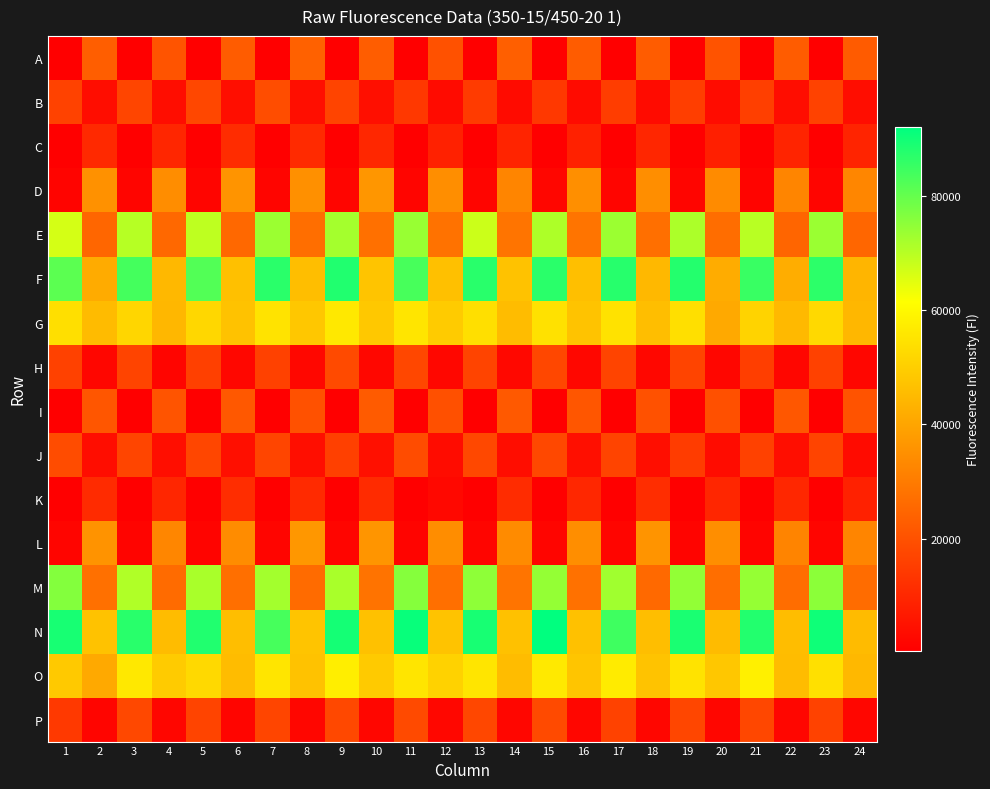

Reading left to right, list all the values displayed in this chart.

A: 1=424	2=23075	3=432	4=20694	5=408	6=22494	7=422	8=23784	9=394	10=22917	11=481	12=20051	13=407	14=23451	15=470	16=22560	17=396	18=22454	19=434	20=20621	21=413	22=22515	23=466	24=22262
B: 1=16400	2=3756	3=17165	4=3659	5=17516	6=3986	7=19017	8=3926	9=16843	10=4151	11=14014	12=3156	13=14845	14=3195	15=14059	16=3397	17=15170	18=3276	19=15441	20=3492	21=15691	22=3685	23=16338	24=3761
C: 1=446	2=10443	3=421	4=9679	5=460	6=11049	7=449	8=10759	9=417	10=10054	11=432	12=8461	13=429	14=9267	15=458	16=8600	17=539	18=9704	19=552	20=8028	21=550	22=9251	23=635	24=9240
D: 1=1565	2=35235	3=1723	4=34338	5=1756	6=36021	7=1771	8=34973	9=1826	10=36467	11=1819	12=34562	13=1990	14=32582	15=2042	16=34890	17=1877	18=34563	19=1722	20=33815	21=1549	22=32586	23=1969	24=32763
E: 1=66626	2=24956	3=70242	4=25404	5=69349	6=25577	7=73313	8=26881	9=72277	10=27362	11=73826	12=27833	13=67695	14=28287	15=71209	16=28333	17=73401	18=27252	19=71361	20=26549	21=70003	22=24688	23=73646	24=24965
F: 1=81165	2=41444	3=83703	4=44489	5=82129	6=46488	7=86966	8=46129	9=88175	10=47326	11=83340	12=46576	13=87233	14=47092	15=87001	16=46359	17=87407	18=44524	19=87715	20=41814	21=85151	22=42050	23=86603	24=44087
G: 1=53801	2=45322	3=51822	4=44434	5=52054	6=47047	7=54883	8=48198	9=56073	10=48440	11=55535	12=49191	13=53999	14=45627	15=54475	16=47299	17=54499	18=46115	19=54045	20=41057	21=51105	22=44979	23=52690	24=44457
H: 1=16191	2=2118	3=16748	4=1966	5=15807	6=2303	7=16273	8=2240	9=18230	10=2219	11=17686	12=2349	13=16772	14=2419	15=17634	16=2178	17=16743	18=2201	19=16746	20=2173	21=15365	22=2006	23=16283	24=2088
I: 1=436	2=21167	3=406	4=20636	5=382	6=21638	7=416	8=20060	9=463	10=22315	11=422	12=19829	13=384	14=21950	15=425	16=21175	17=399	18=19933	19=439	20=19563	21=415	22=21399	23=436	24=20567
J: 1=18661	2=3767	3=17157	4=3810	5=17288	6=4146	7=17202	8=3886	9=15865	10=4395	11=18805	12=3578	13=17820	14=3689	15=17880	16=4247	17=16793	18=4039	19=14933	20=3522	21=16290	22=3802	23=16993	24=3417
K: 1=470	2=10818	3=433	4=9608	5=455	6=11478	7=435	8=10679	9=453	10=10860	11=422	12=2615	13=414	14=10957	15=437	16=9895	17=466	18=11409	19=505	20=9525	21=481	22=9941	23=564	24=8542
L: 1=1759	2=35758	3=1527	4=32663	5=1605	6=34237	7=1688	8=36914	9=1774	10=36385	11=1583	12=34392	13=1656	14=34046	15=1770	16=34686	17=1709	18=36102	19=1622	20=34616	21=1594	22=32217	23=1694	24=32358
M: 1=76217	2=27368	3=70798	4=26255	5=71870	6=27187	7=72509	8=26216	9=71705	10=28085	11=76023	12=27240	13=74928	14=28296	15=74326	16=27656	17=72806	18=25793	19=74520	20=26802	21=74080	22=26656	23=75280	24=26516
N: 1=89090	2=46984	3=87251	4=45582	5=88174	6=46001	7=83660	8=47341	9=89567	10=46784	11=91166	12=47216	13=89188	14=46808	15=92118	16=46783	17=84447	18=46027	19=88963	20=45312	21=87907	22=45798	23=90239	24=45361
O: 1=48731	2=41184	3=55971	4=49250	5=52696	6=45598	7=55346	8=47021	9=57495	10=48829	11=55404	12=50848	13=55559	14=45638	15=56459	16=47725	17=56809	18=47287	19=54899	20=48063	21=57986	22=45612	23=54244	24=44783
P: 1=14230	2=1831	3=17869	4=2157	5=16692	6=1988	7=17156	8=2074	9=17780	10=2170	11=18347	12=2186	13=17757	14=2124	15=18144	16=2064	17=16425	18=2060	19=17377	20=2067	21=17651	22=2148	23=16334	24=2098